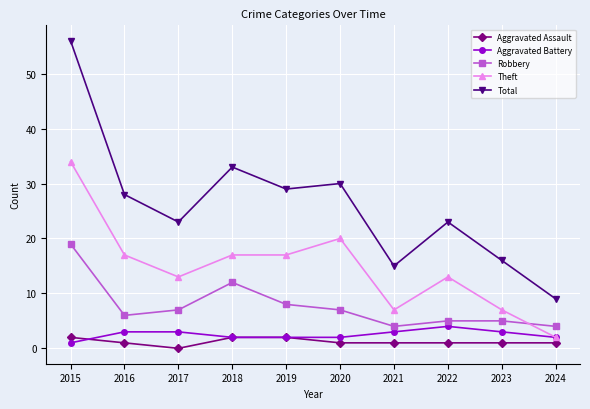

How many values in the Total series are below 28?

5